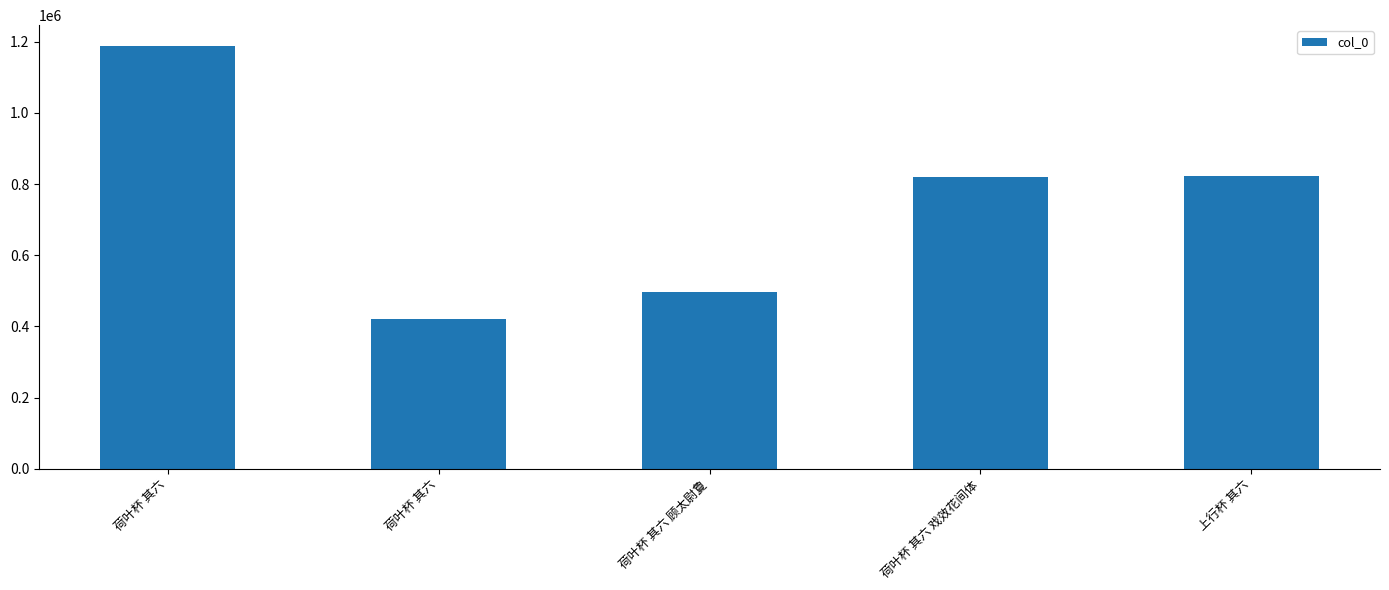

How many data points are less than 818689?

2